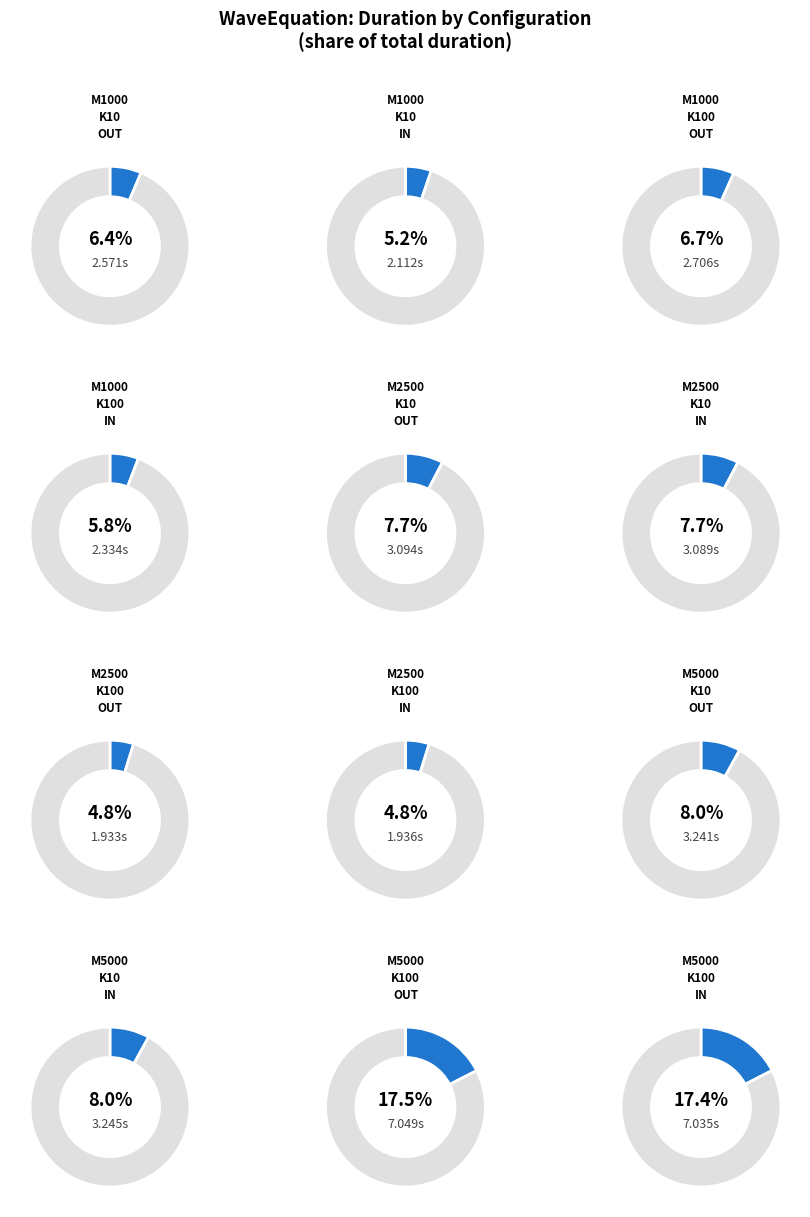

What is the change in value from M:1000_N:1000_K:100_
PARALLEL_INSIDE to M:5000_N:5000_K:10_
PARALLEL_OUTSIDE?

+0.9